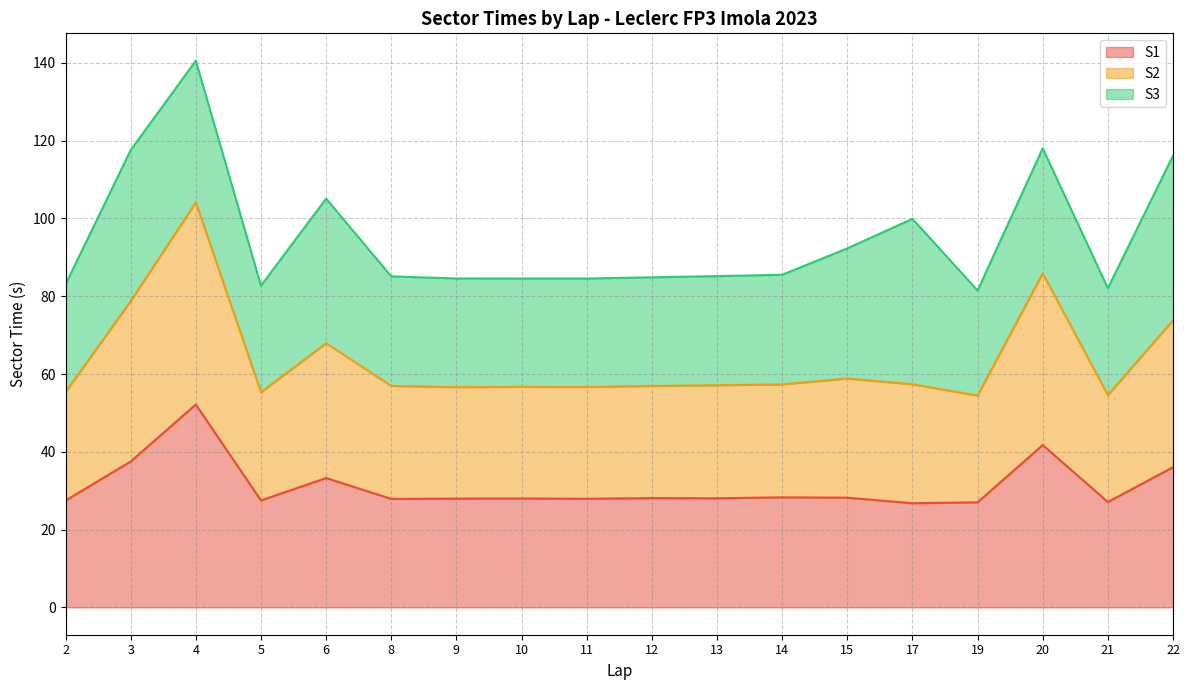

Which series has the largest total across all categories?

S2